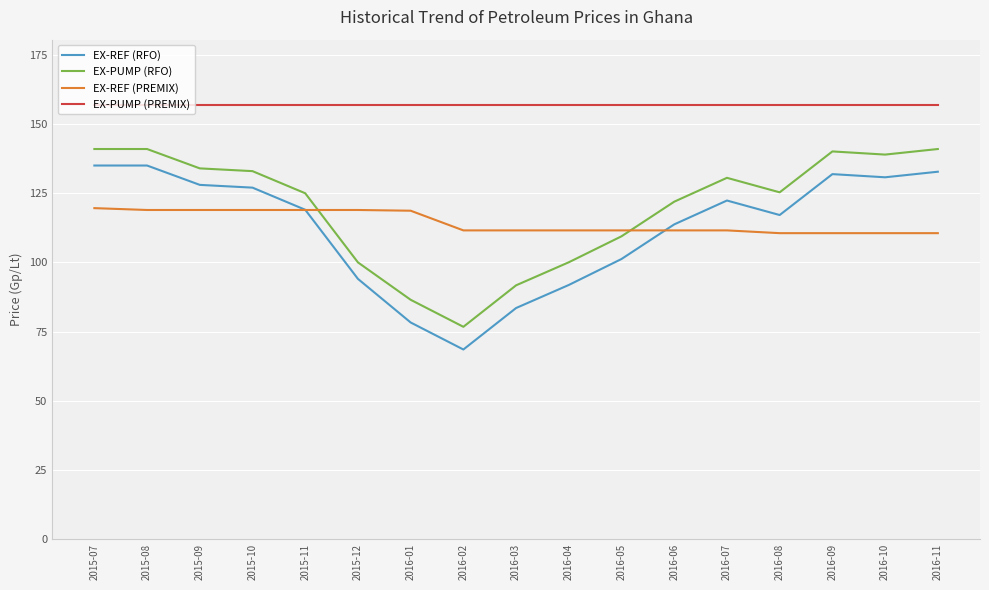

True or false: EX-PUMP (RFO) has more than 1 points higher than both neighbors.

True